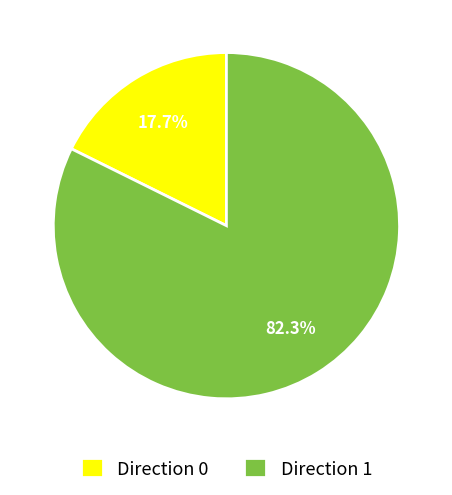

To the nearest percent, what is the average slice percentage?

50%